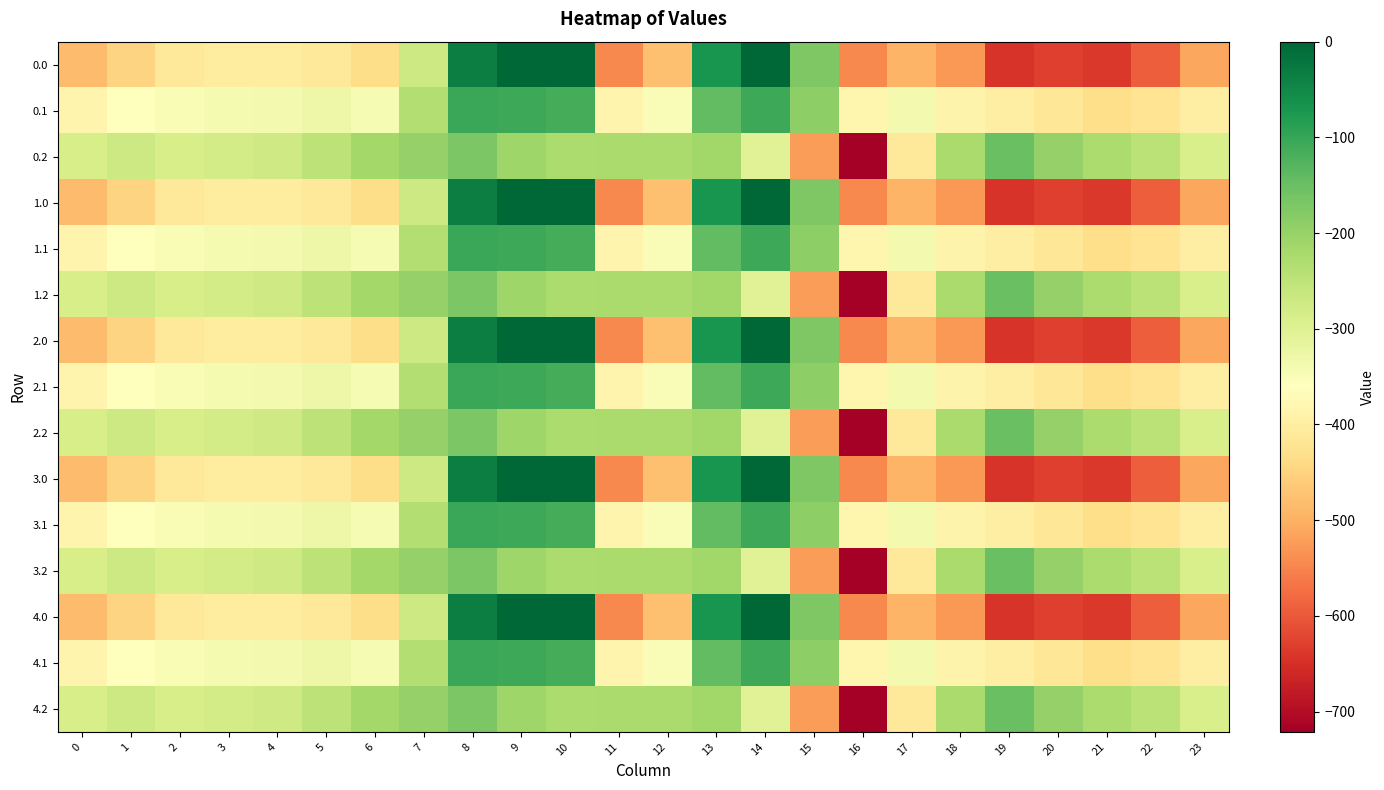

Count the number of categories in the chart.

24